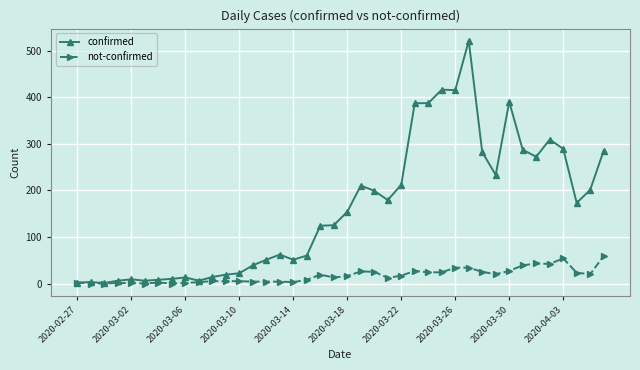

Rank the series by their maximum value, from lowest to highest.

not-confirmed, confirmed